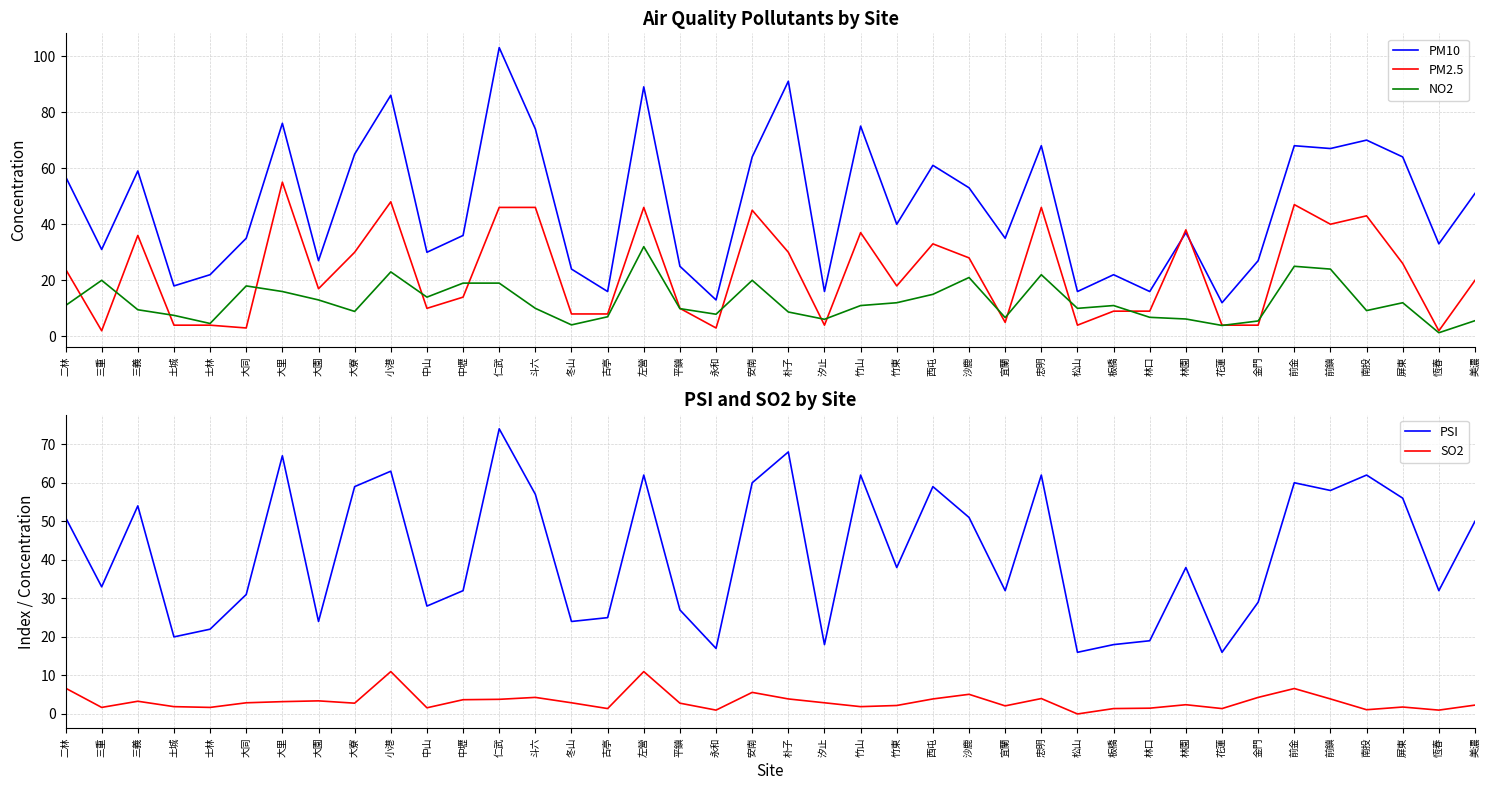

What position from the left is 朴子?

21